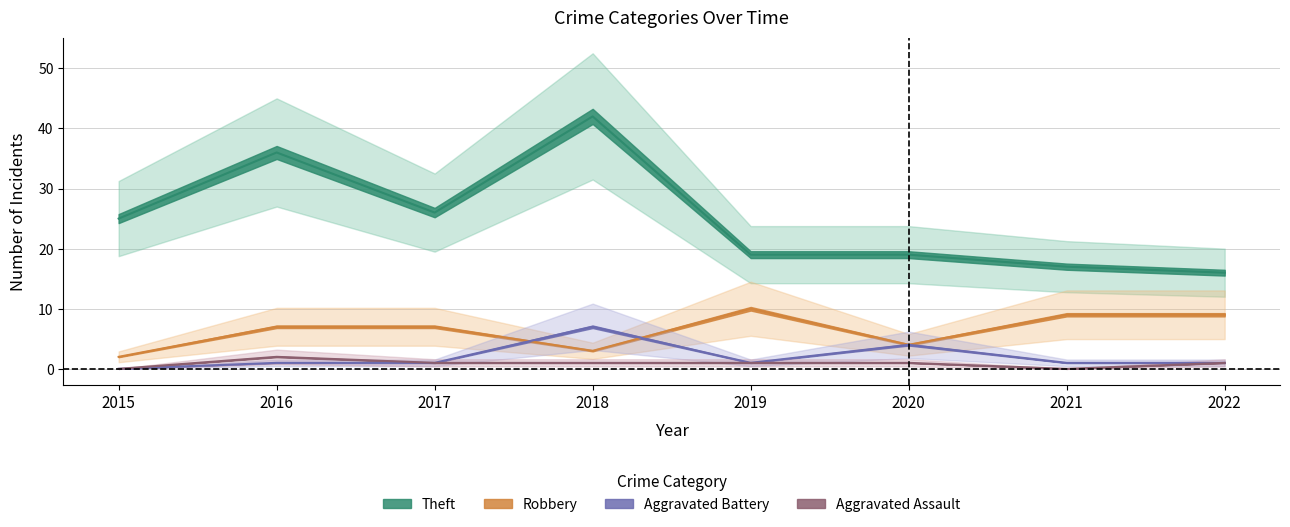

True or false: Theft has a value of 70 at 2018.

False